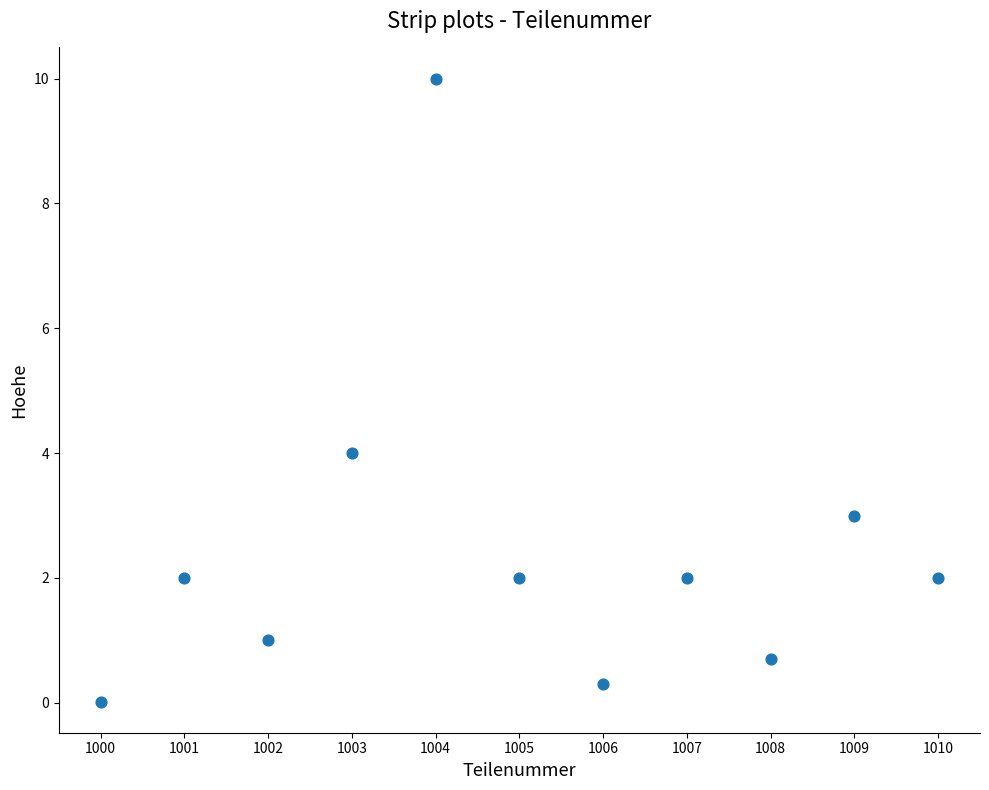

What Y value in the scatter plot is closest to 5?

4.0